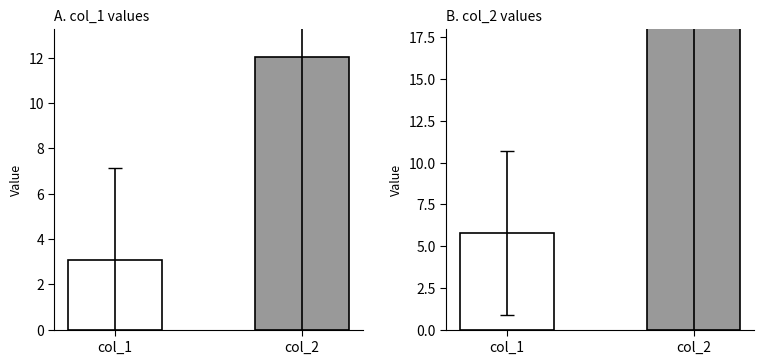

Does the chart contain stacked bars?

No